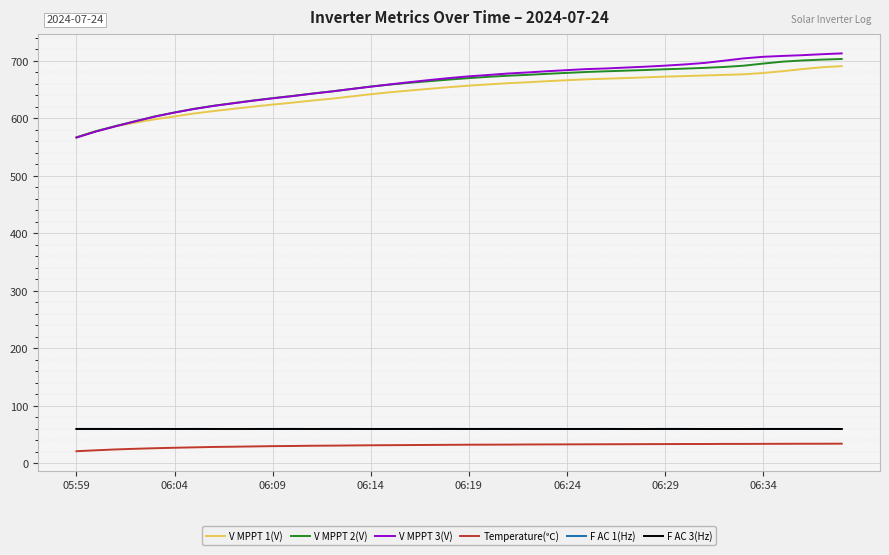

True or false: Temperature(℃) and V MPPT 2(V) cross at least once.

False